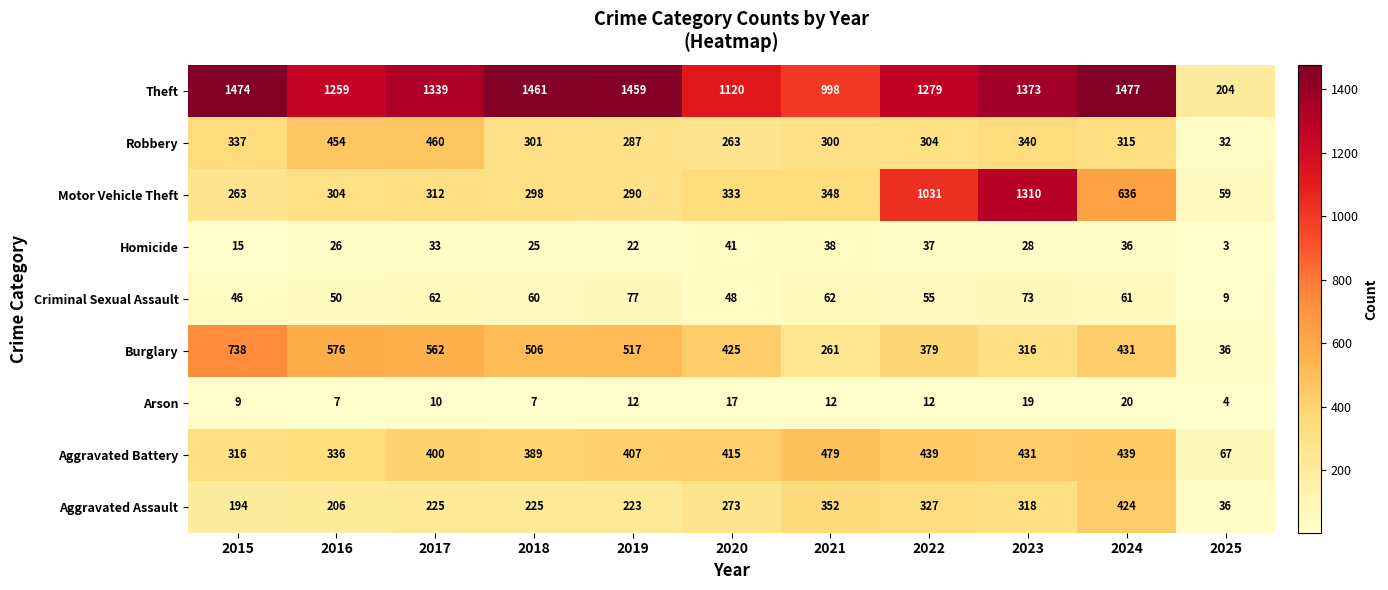

At which category does the chart reach its minimum across all series?

2025